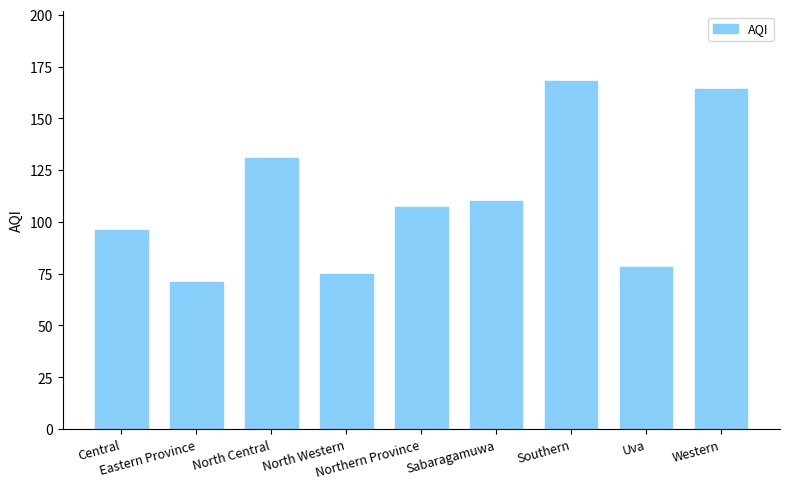

The chart shows a value of 131 at North Central. True or false?

True